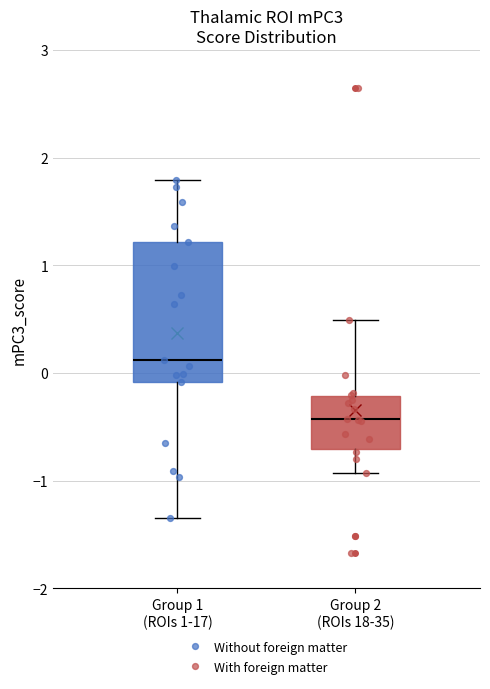

Reading left to right, transcribe this box plot: for each box, give where its median line is, the range the box spans, and where its two whiskers end, as read against the y-axis. The values are not printed on the chart, so give them approximately, as read against the axis.

Group 1 (ROIs 1-17): median 0.1, box -0.1 to 1.2, whiskers -1.4 to 1.8
Group 2 (ROIs 18-35): median -0.4, box -0.7 to -0.2, whiskers -0.9 to 0.5